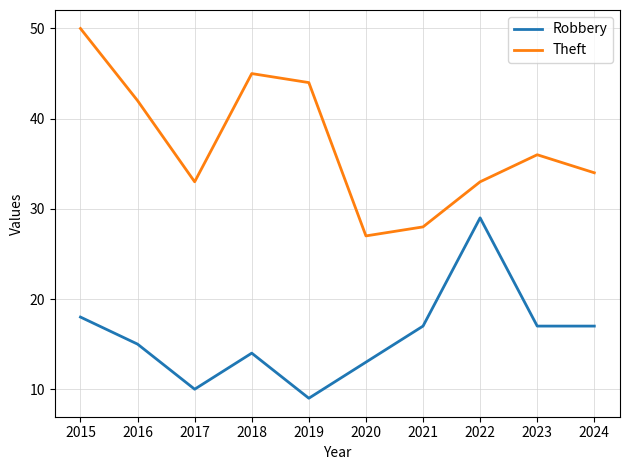

How many series are shown in this chart?

2